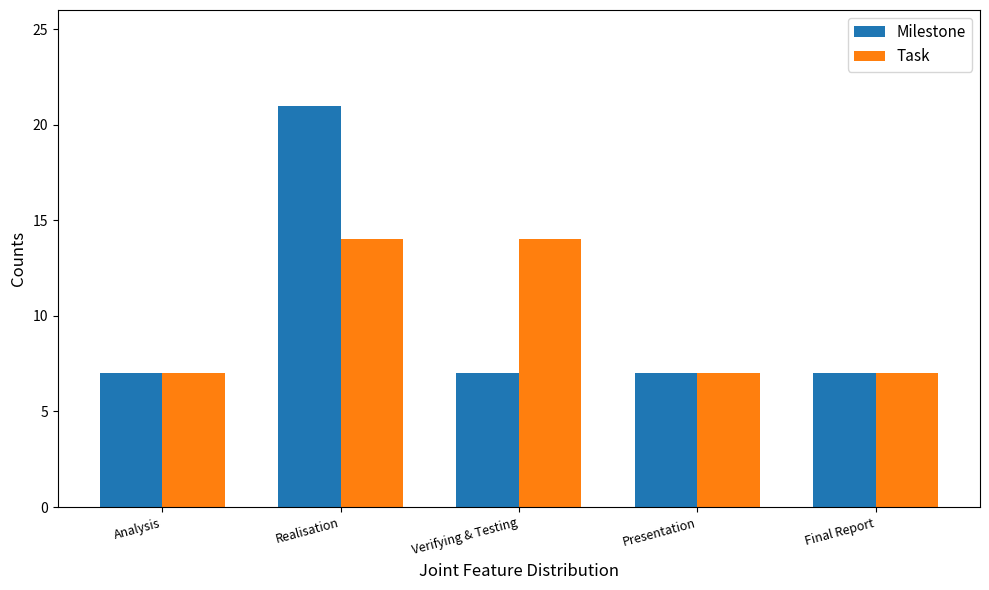

Reading left to right, list all the values displayed in this chart.

Milestone: Analysis=7	Realisation=21	Verifying & Testing=7	Presentation=7	Final Report=7
Task: Analysis=7	Realisation=14	Verifying & Testing=14	Presentation=7	Final Report=7